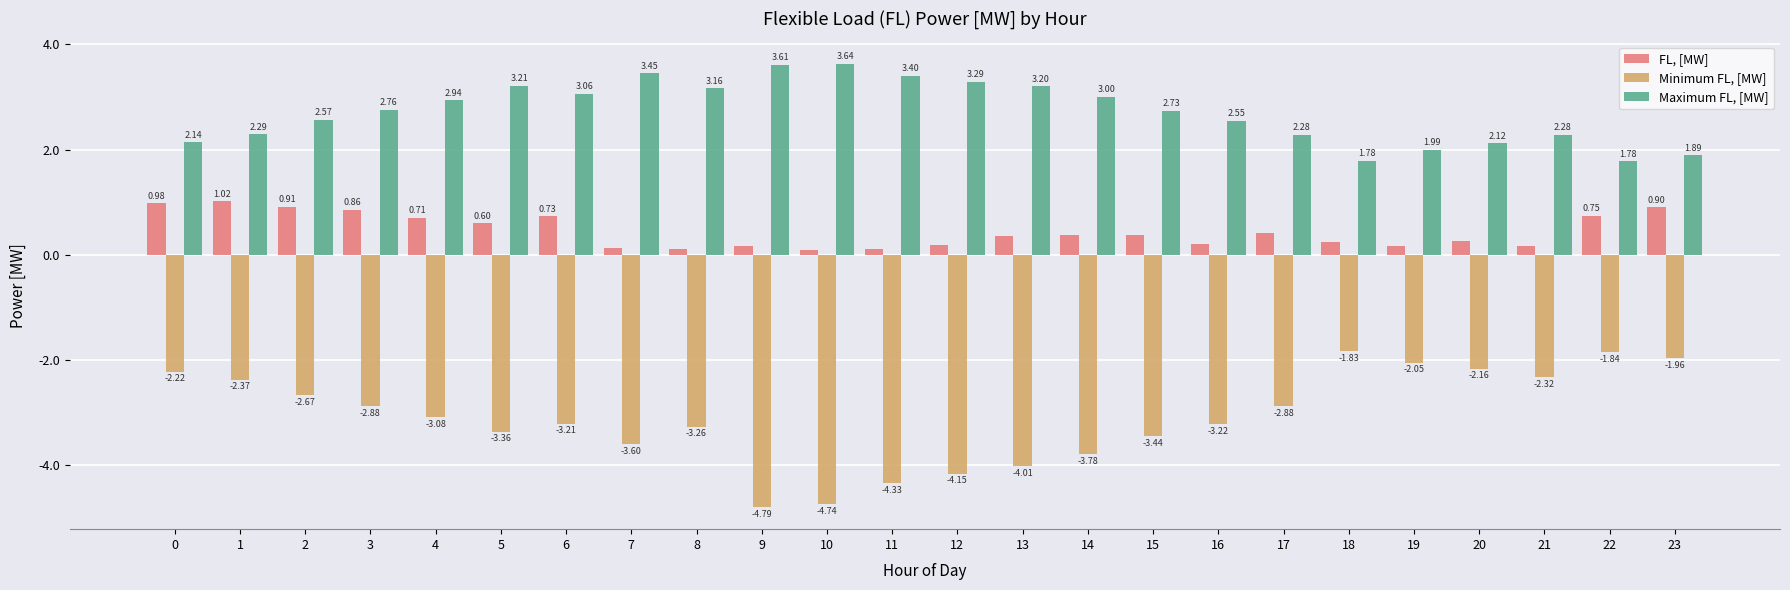

What are all the series names shown in the legend?

FL, [MW], Minimum FL, [MW], Maximum FL, [MW]